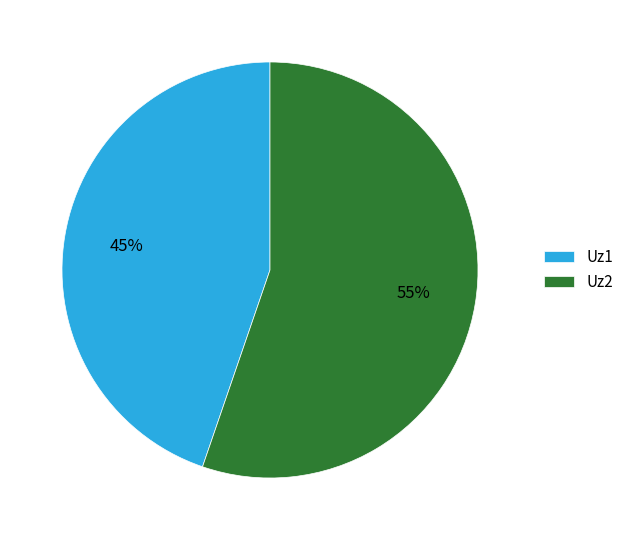

Rank the categories by value from highest to lowest.

Uz2, Uz1